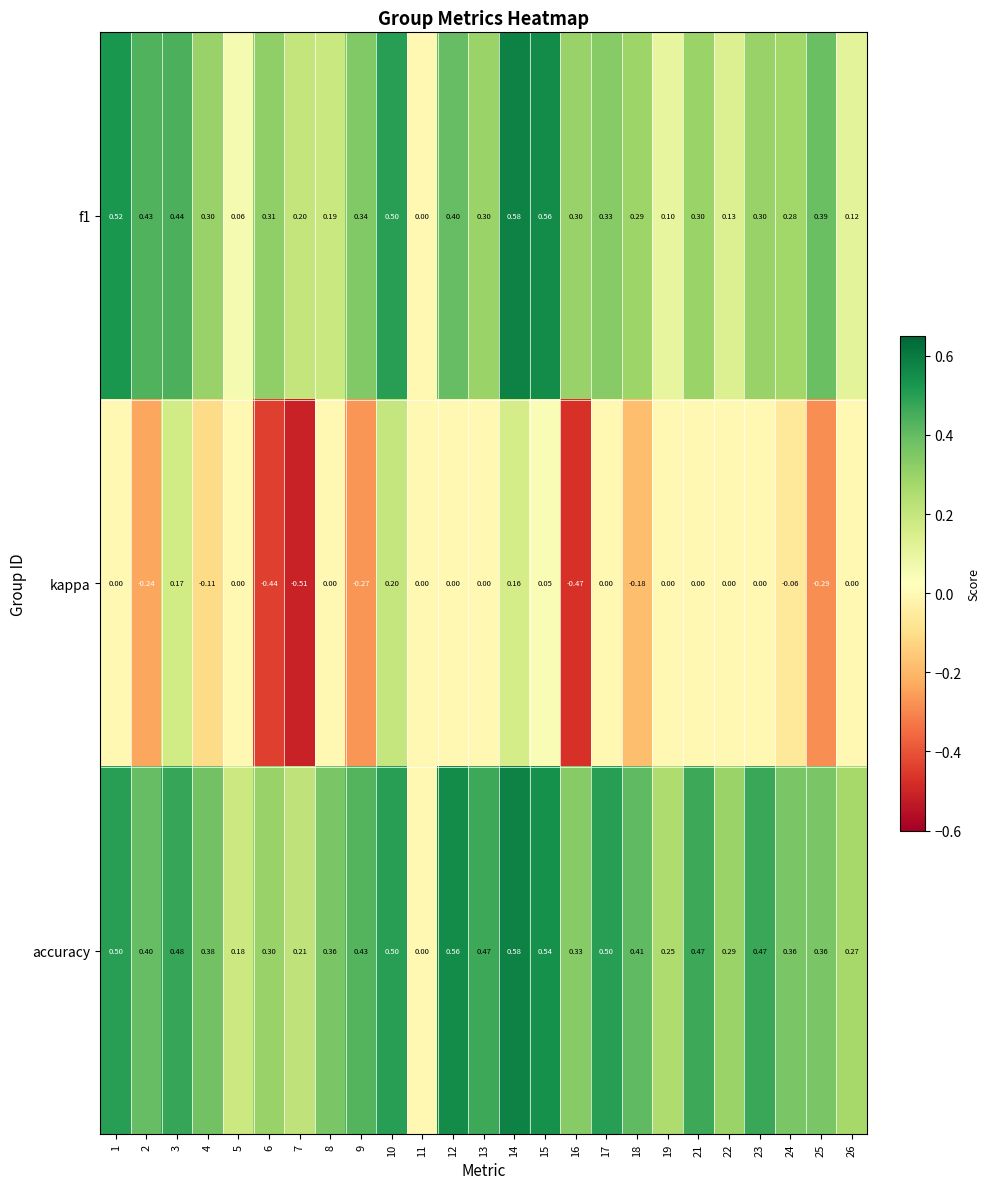

Between 2 and 17, which series saw the biggest shift?

kappa